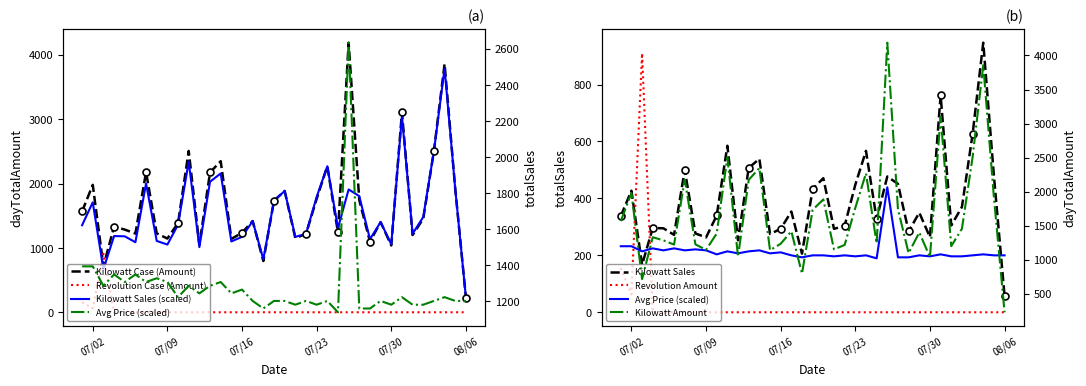

The value of Revolution Case at 2024-07-27 is 0.0. True or false?

True